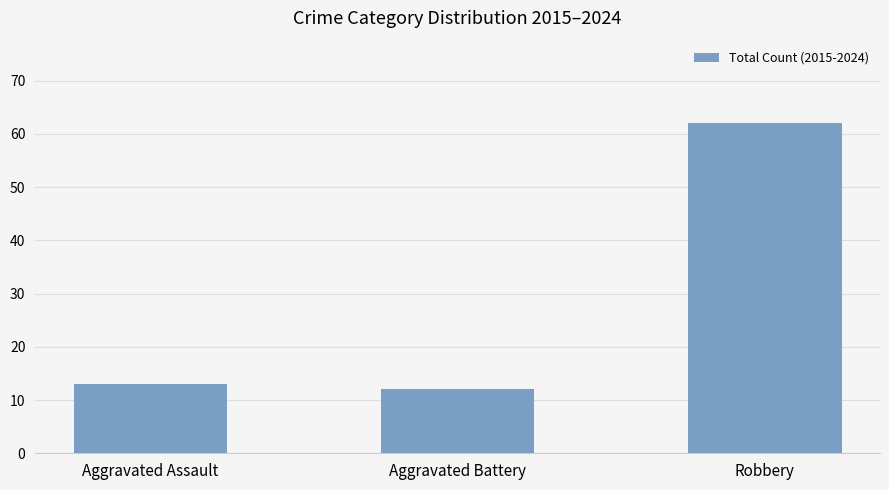

What is the label of the 1st bar from the left?

Aggravated Assault